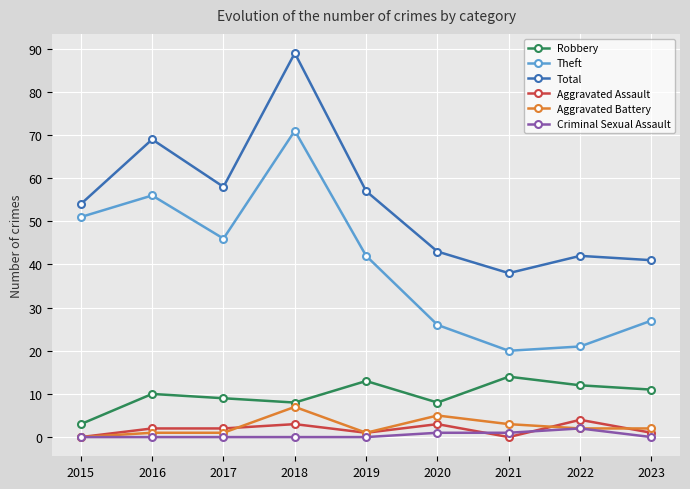

How many interior local peaks does the Total series have?

3